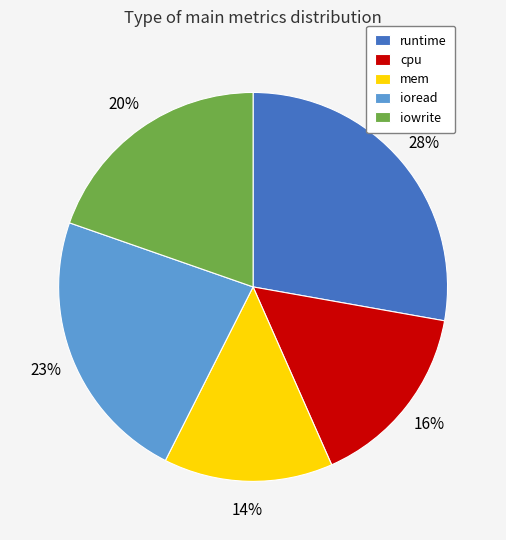

Does cpu account for over 50% of the chart?

No